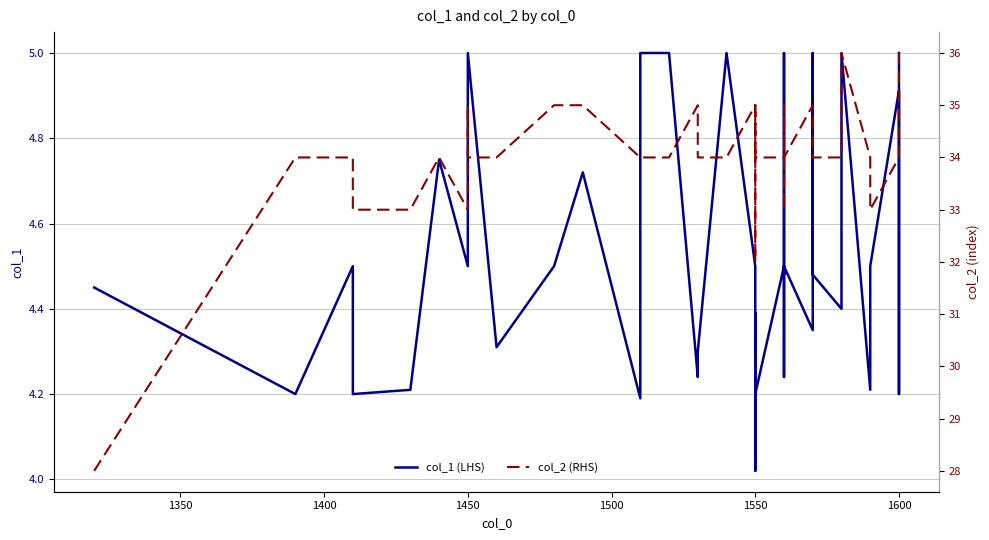

Reading left to right, what are all the values shown in this chart?

col_1 (LHS): 4.5	4.2	4.5	4.2	4.2	4.8	4.5	4.9	5.0	4.3	4.5	4.7	4.2	5.0	5.0	4.2	4.3	5.0	4.5	4.0	4.4	4.2	4.4	4.2	4.5	4.2	5.0	4.5	4.5	4.5	4.3	5.0	4.5	4.4	5.0	4.2	4.5	4.9	4.2	5.0
col_2 (RHS): 28.0	34.0	34.0	33.0	33.0	34.0	33.0	35.0	34.0	34.0	35.0	35.0	34.0	34.0	34.0	35.0	34.0	34.0	35.0	34.0	35.0	34.0	32.0	34.0	34.0	33.0	35.0	34.0	34.0	34.0	35.0	34.0	34.0	34.0	36.0	34.0	33.0	34.0	34.0	36.0